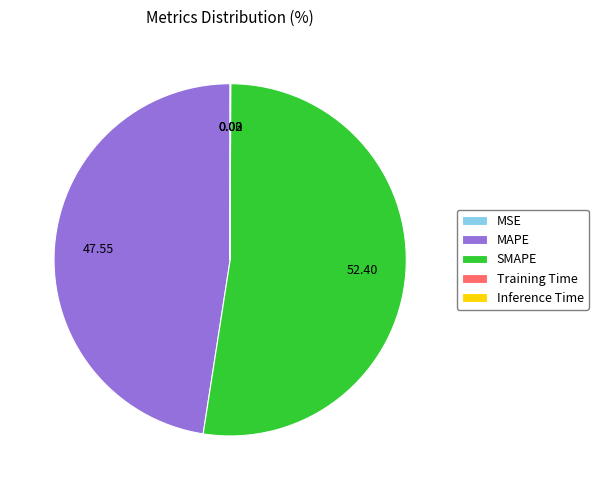

What is the largest slice in the pie chart?

SMAPE